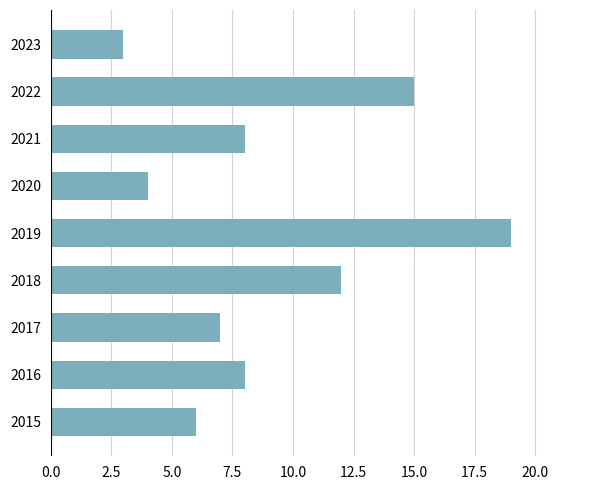

Which has a higher value, 2018 or 2021?

2018